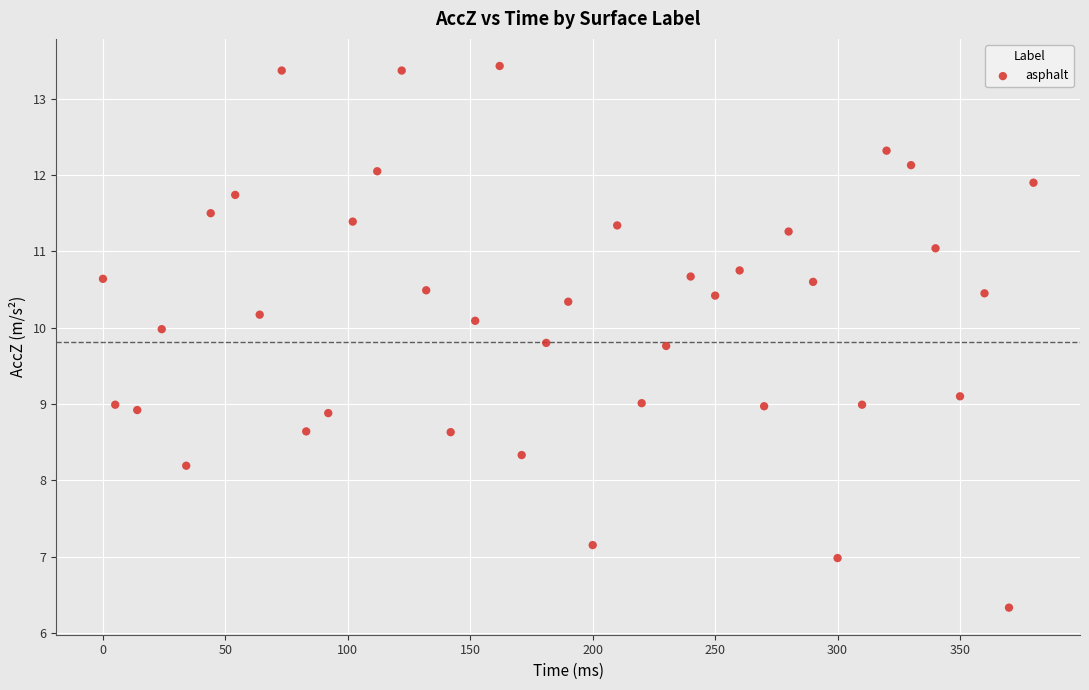

What is the range of X values (max minus min)?

380.0